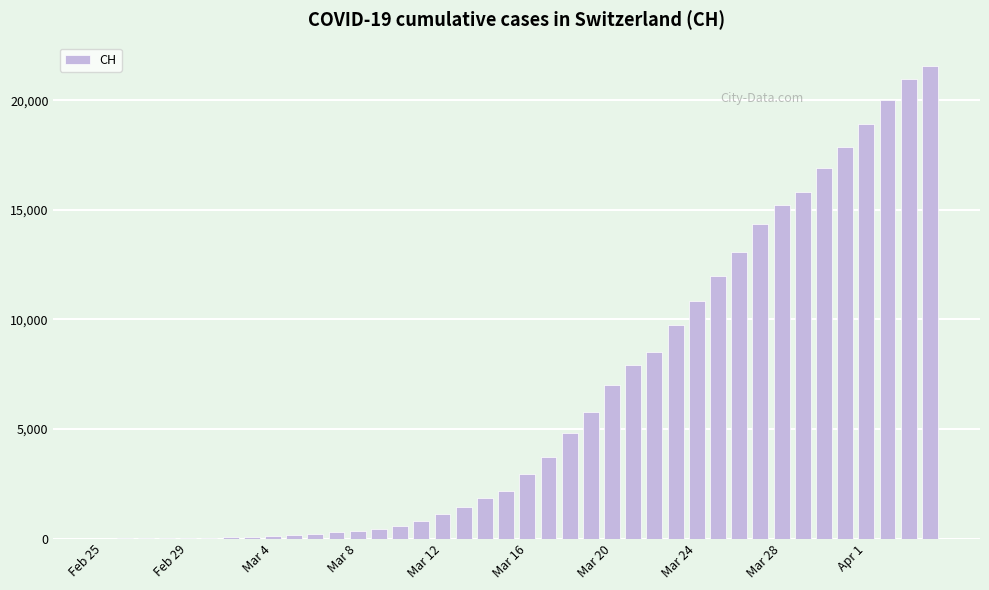

What is the maximum value shown in the chart?

21554